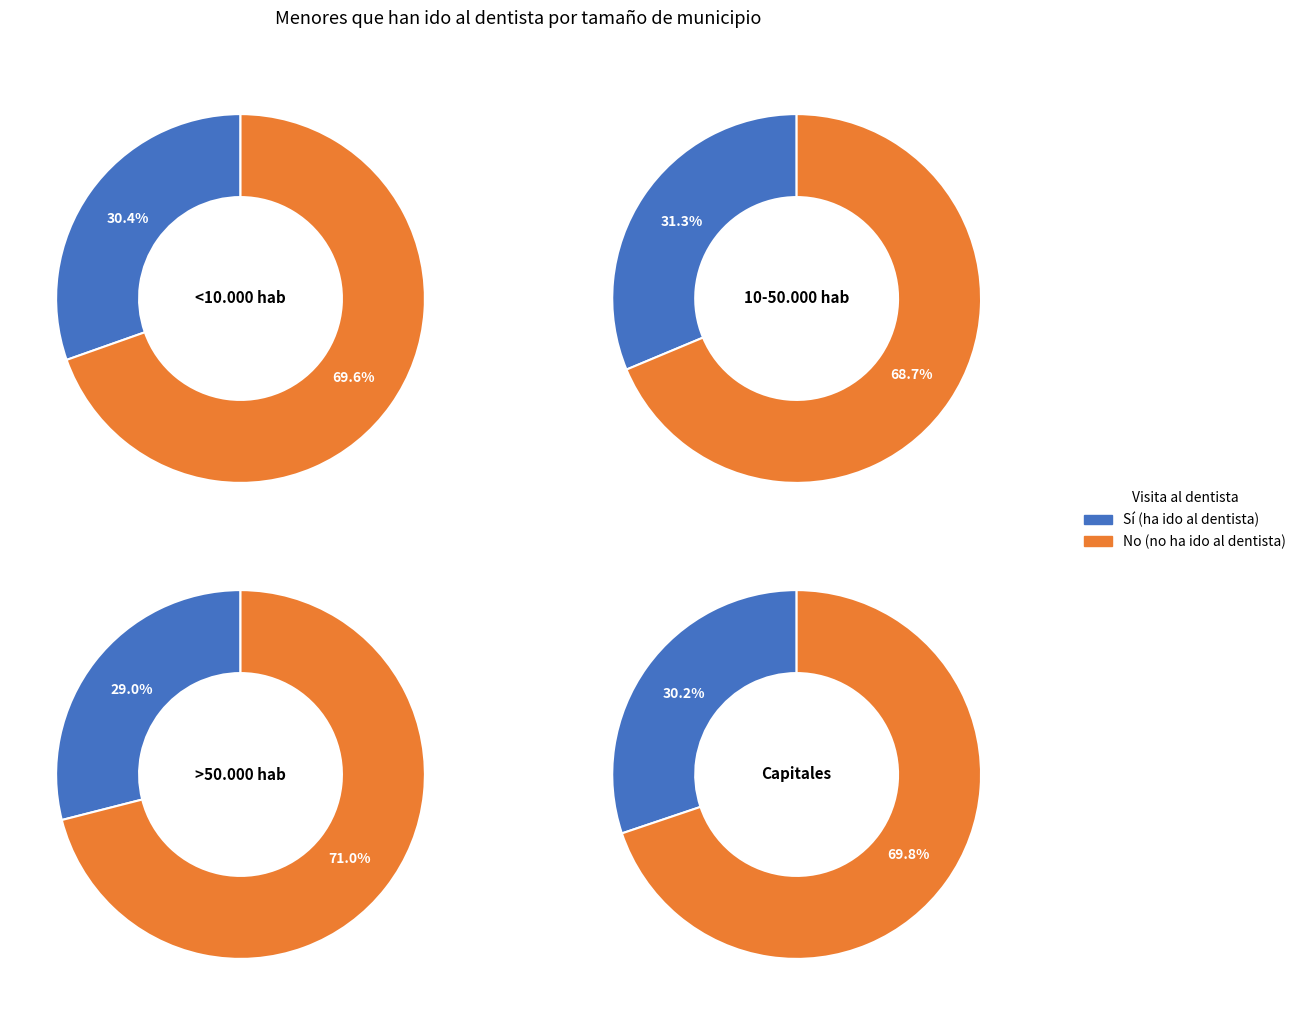

Is the sum of >50.000 hab and Capitales greater than half?

Yes